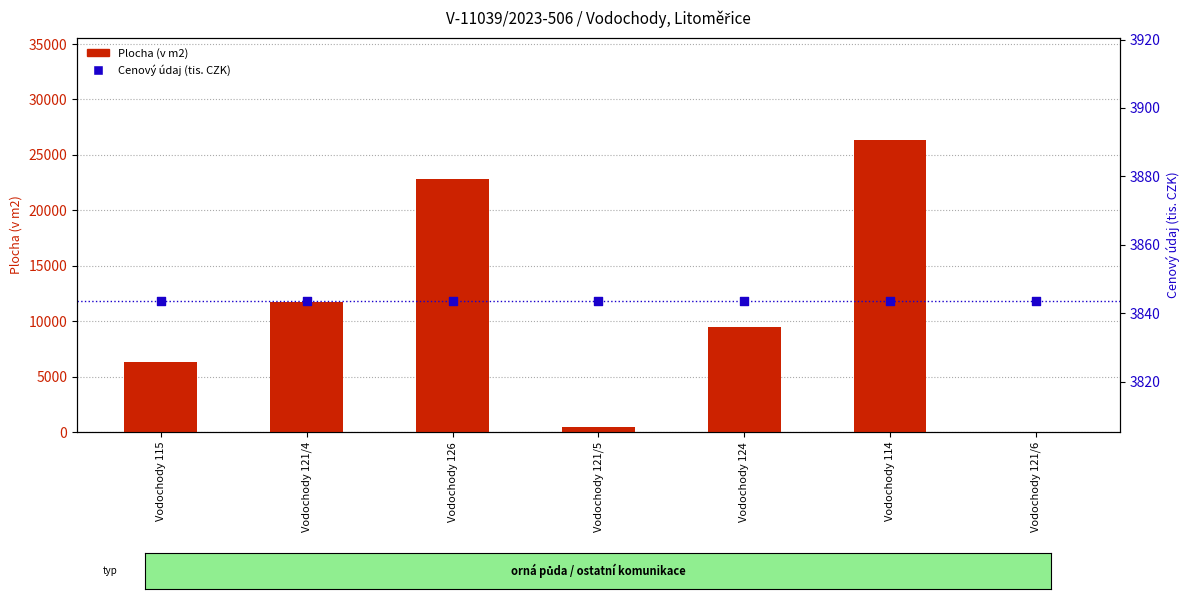

What is the total value across all series at Vodochody 121/4?

15588.7